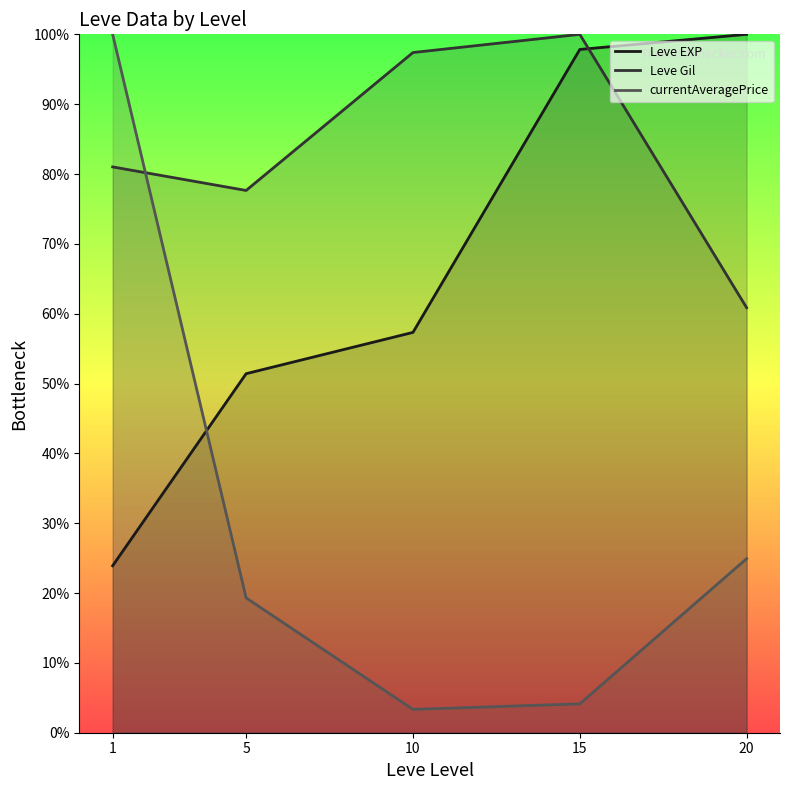

At which category does the chart reach its minimum across all series?

10